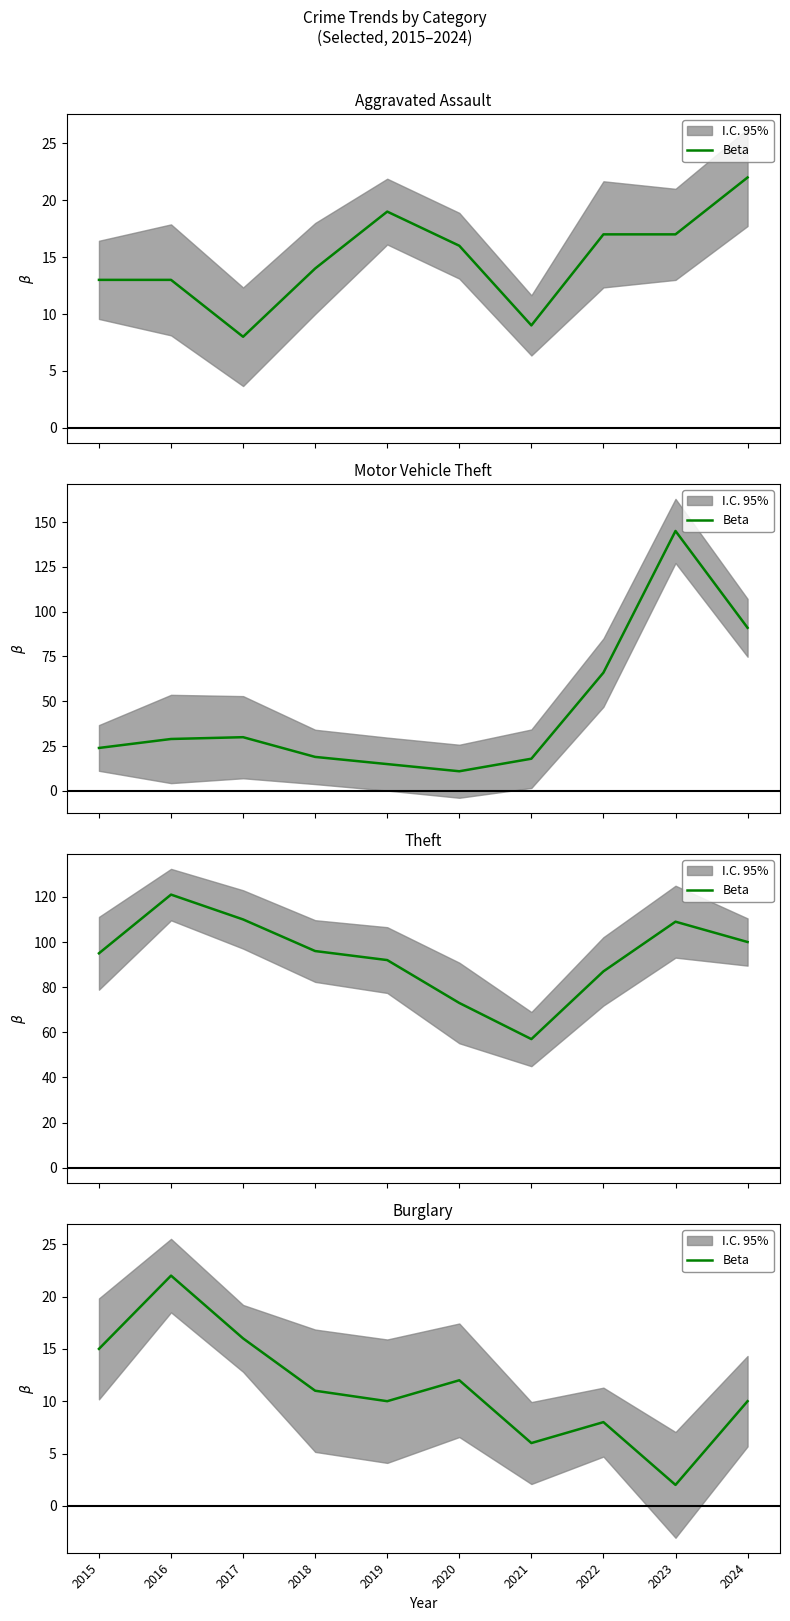

Reading left to right, extract all data points from this chart.

2015=15	2016=22	2017=16	2018=11	2019=10	2020=12	2021=6	2022=8	2023=2	2024=10